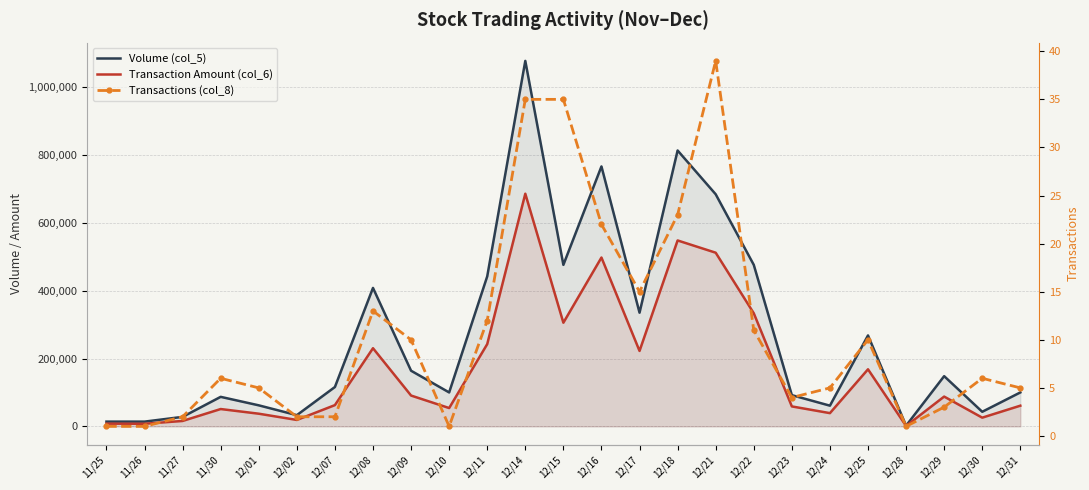

Between 12/31 and 12/24, which is larger?

12/31